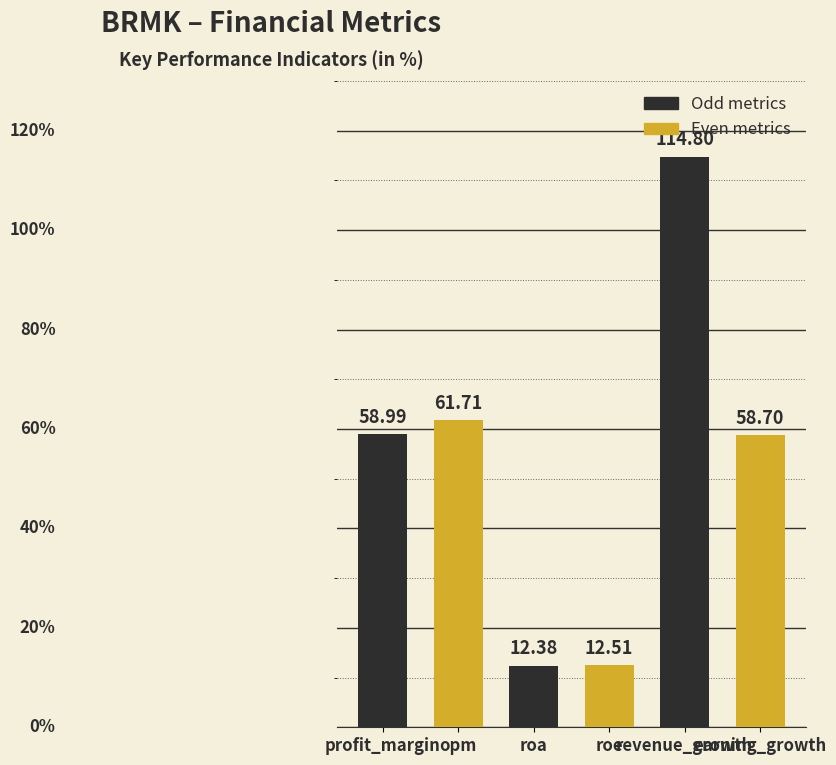

Reading right to left, transcribe all the data shown in this chart.

58.7	114.8	12.5	12.4	61.7	59.0